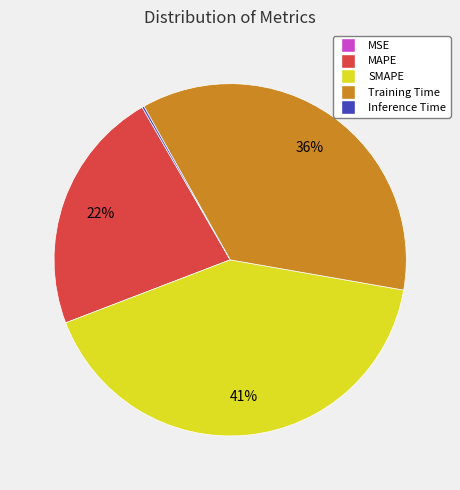

Between SMAPE and Training Time, which is larger?

SMAPE